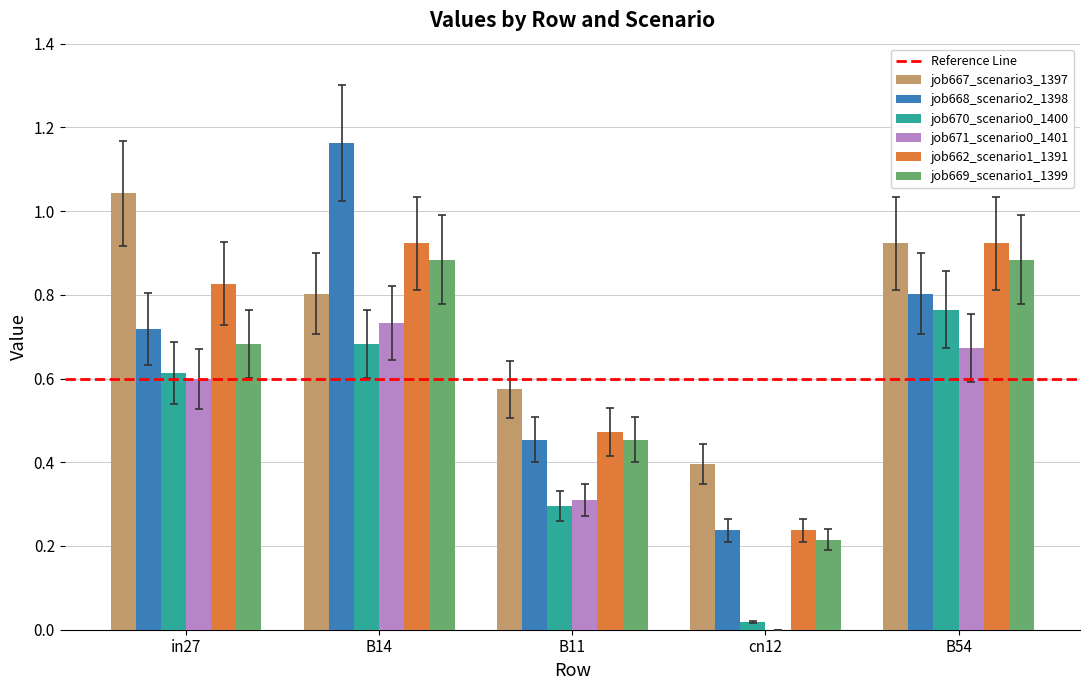

True or false: job667_scenario3_1397 has a value of 0.8 at cn12.

False